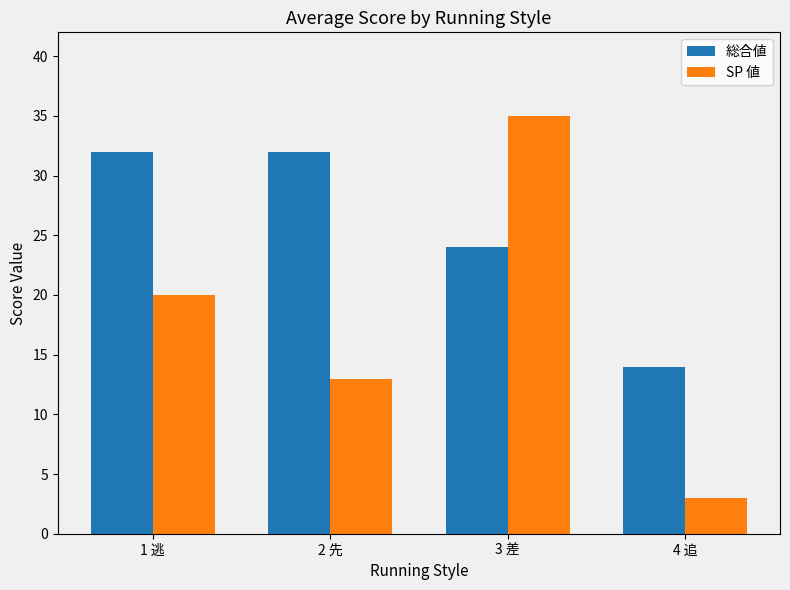

Count the number of data series in this chart.

2